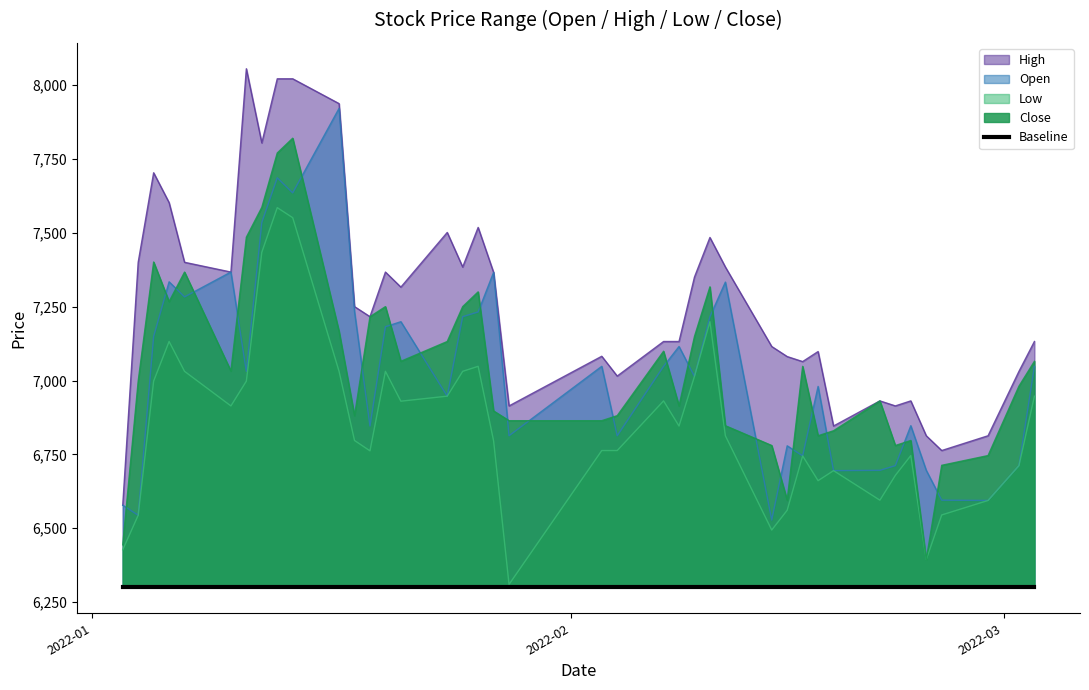

At 2022-01-06, list the series in order from smallest to largest.

Low, Close, Open, High